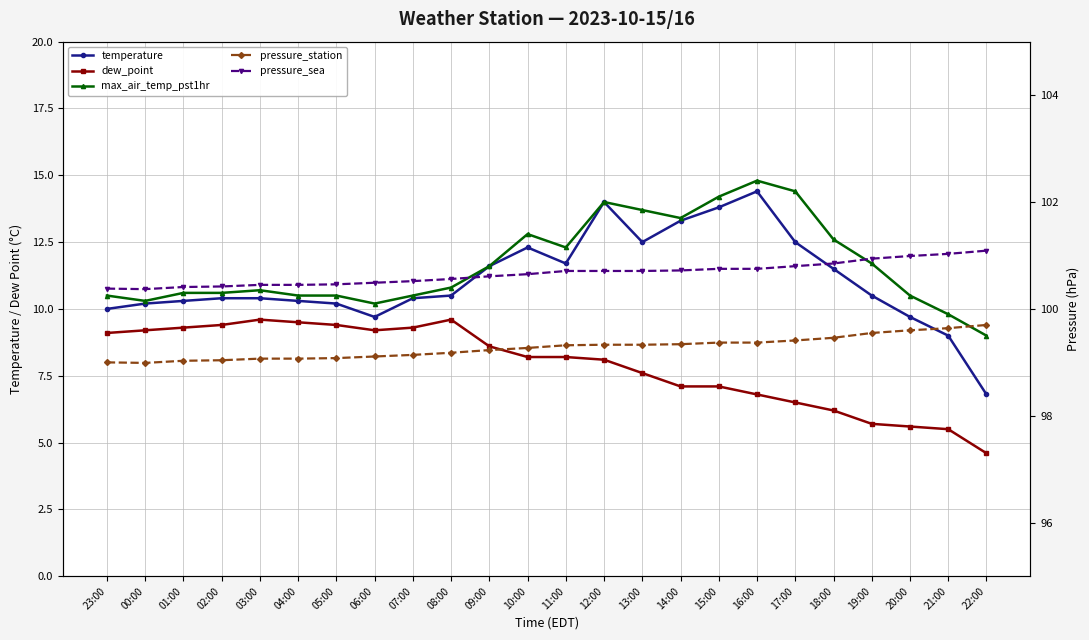

What is the average value of the pressure_station series?

99.3